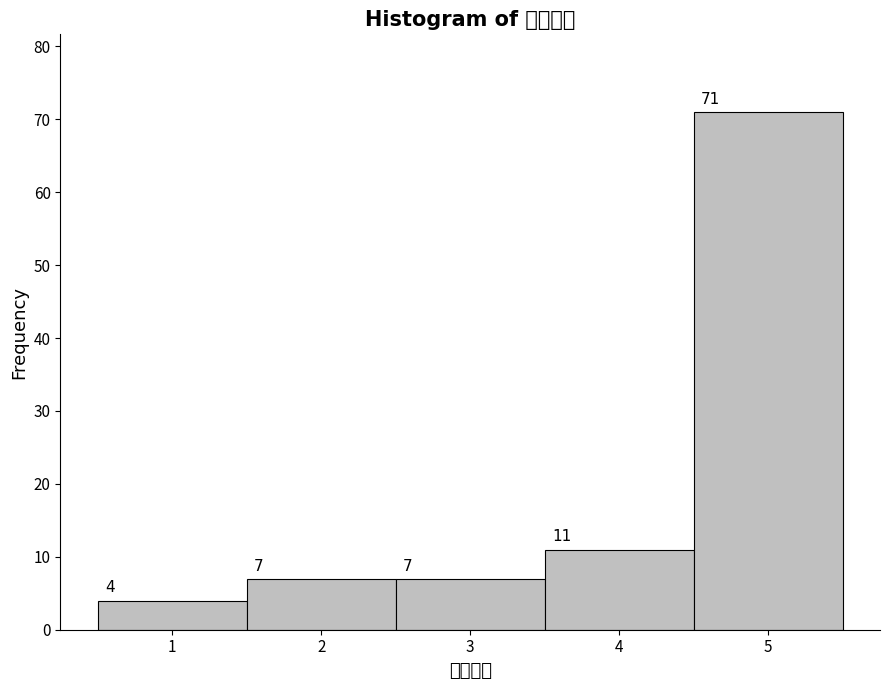

Reading left to right, transcribe this chart: for each bar, give the range it covers on the x-axis and its height.

0.5 to 1.5: 4
1.5 to 2.5: 7
2.5 to 3.5: 7
3.5 to 4.5: 11
4.5 to 5.5: 71